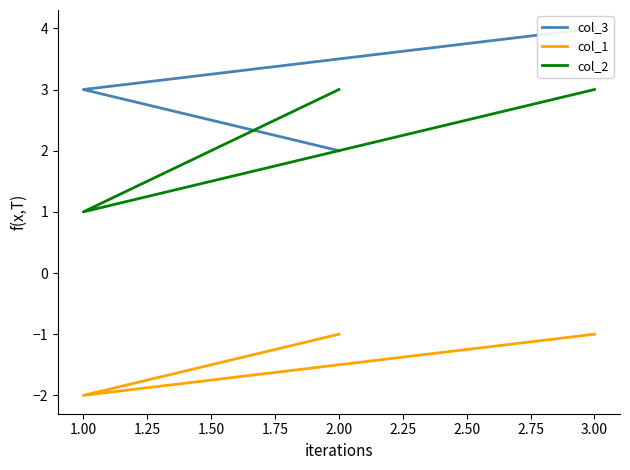

Which series has the largest total across all categories?

col_3